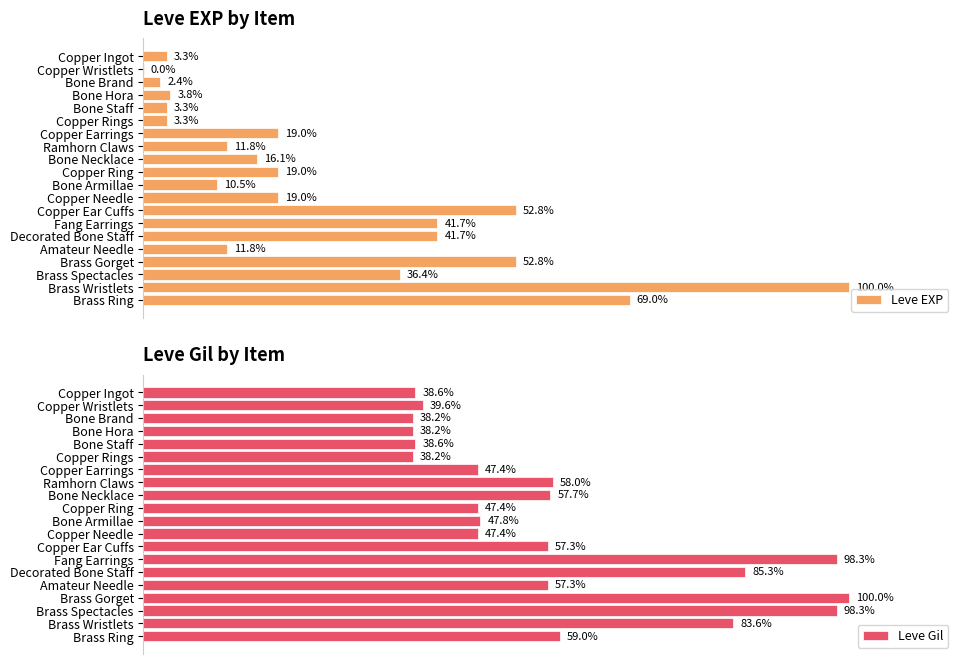

Reading right to left, list all the values displayed in this chart.

Leve EXP: 69.0	100.0	36.4	52.8	11.8	41.7	41.7	52.8	19.0	10.5	19.0	16.1	11.8	19.0	3.3	3.3	3.8	2.4	0.0	3.3
Leve Gil: 59.0	83.6	98.3	100.0	57.3	85.3	98.3	57.3	47.4	47.8	47.4	57.7	58.0	47.4	38.2	38.6	38.2	38.2	39.6	38.6